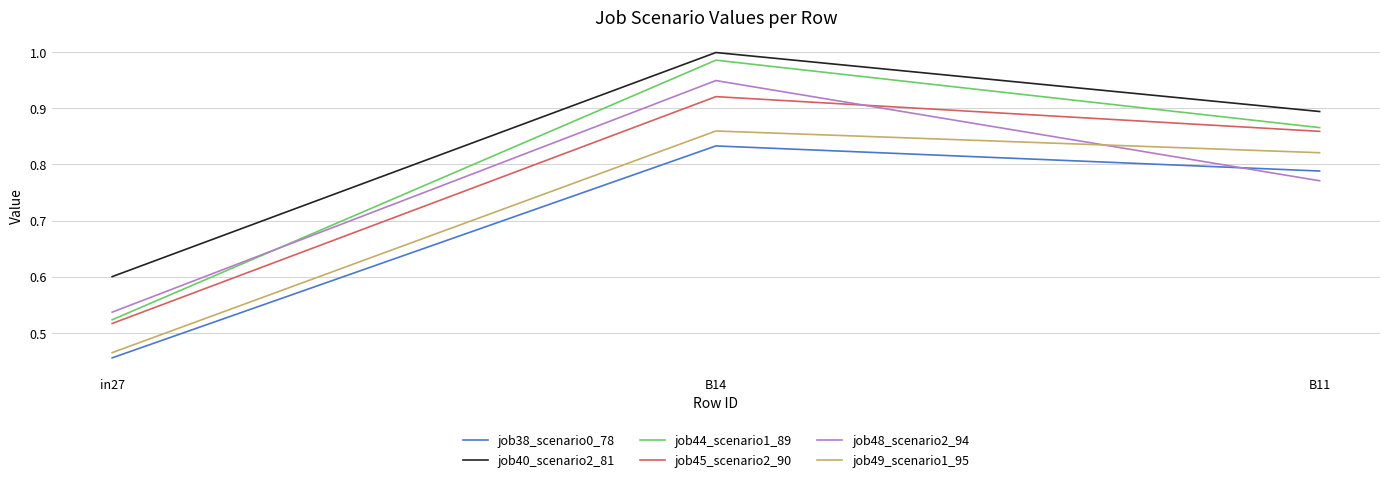

How many lines are shown in the chart?

6